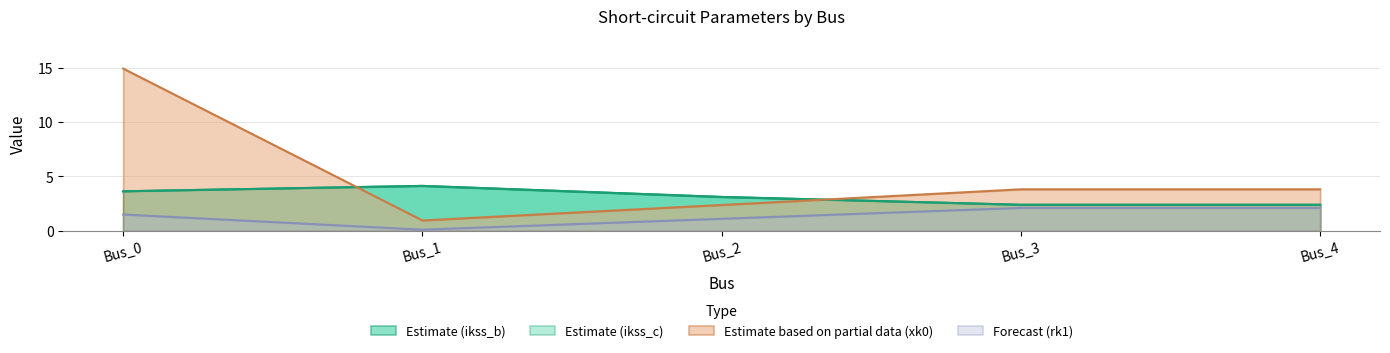

Which has a higher value, Bus_1 or Bus_4?

Bus_1